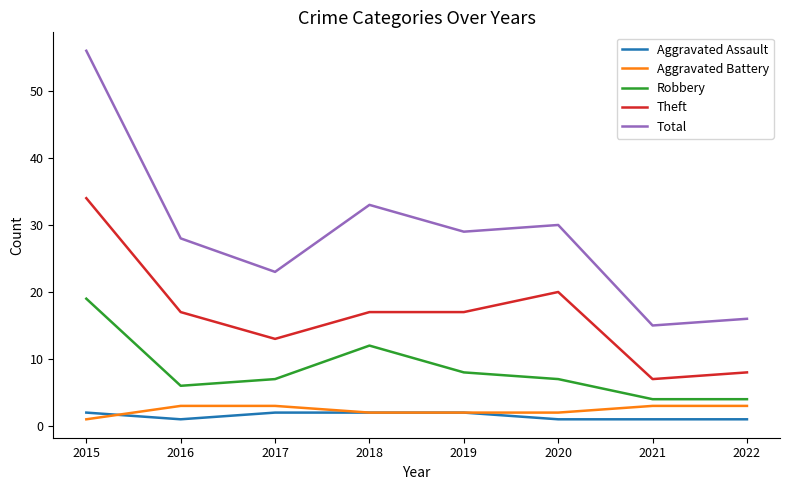

At how many categories does at least one series exceed 11?

8